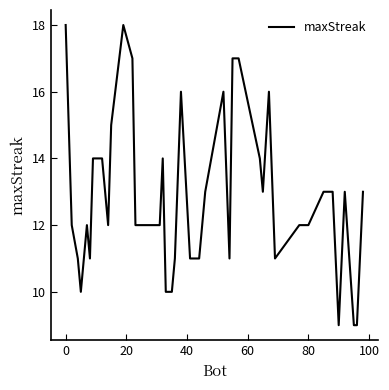

How many lines are shown in the chart?

1